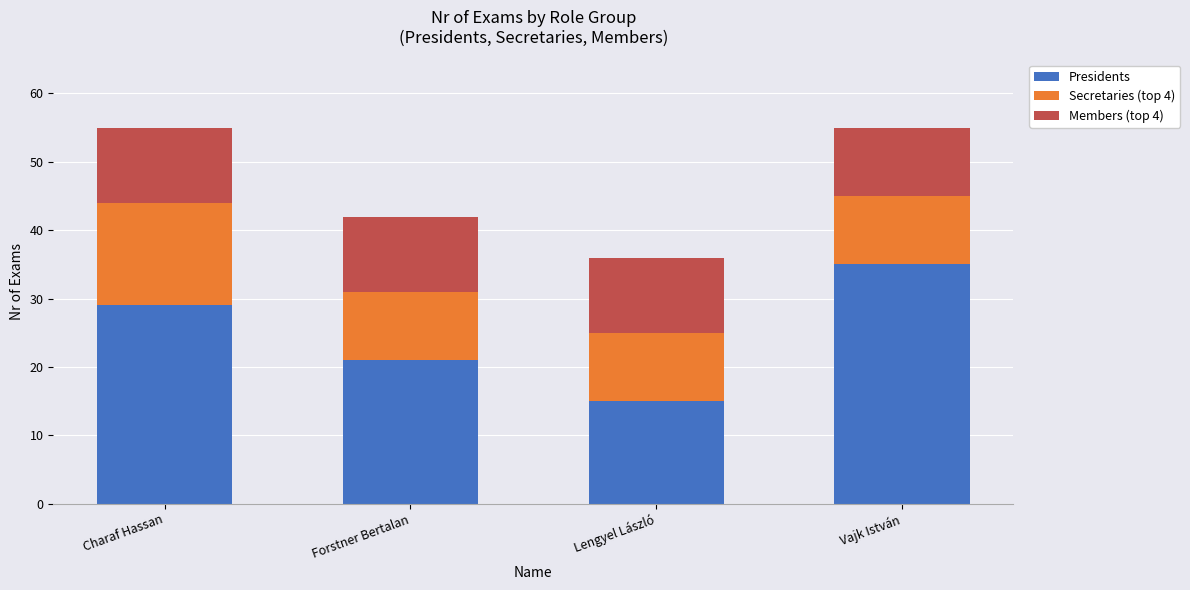

The Presidents series shows 18 at Charaf Hassan. True or false?

False